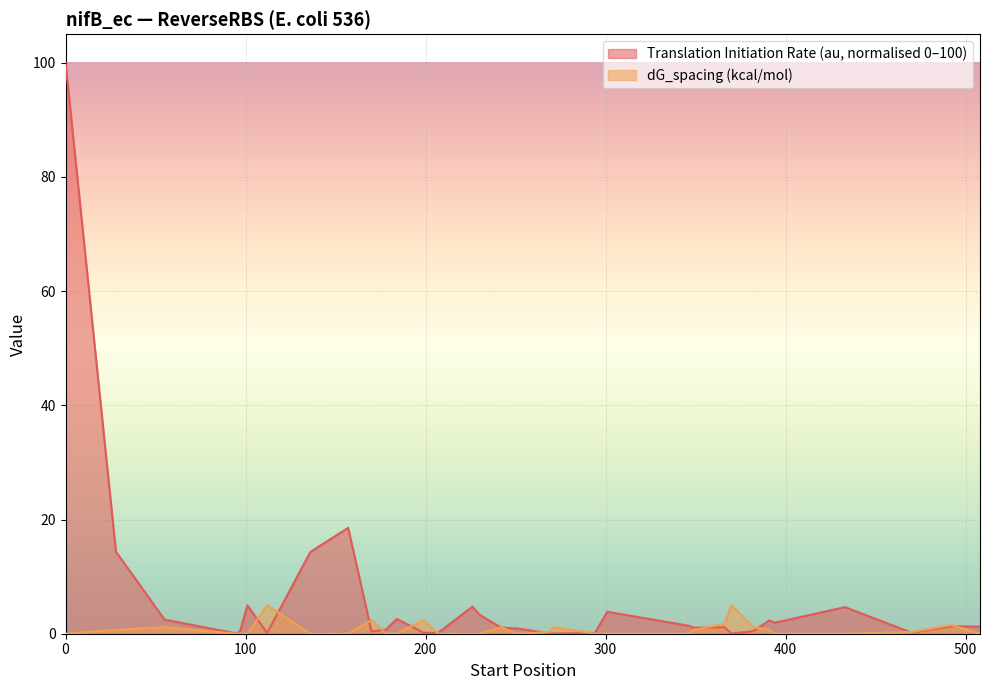

Which series ends up on top after the final intersection of Translation Initiation Rate (au) and dG_spacing (kcal/mol)?

Translation Initiation Rate (au)